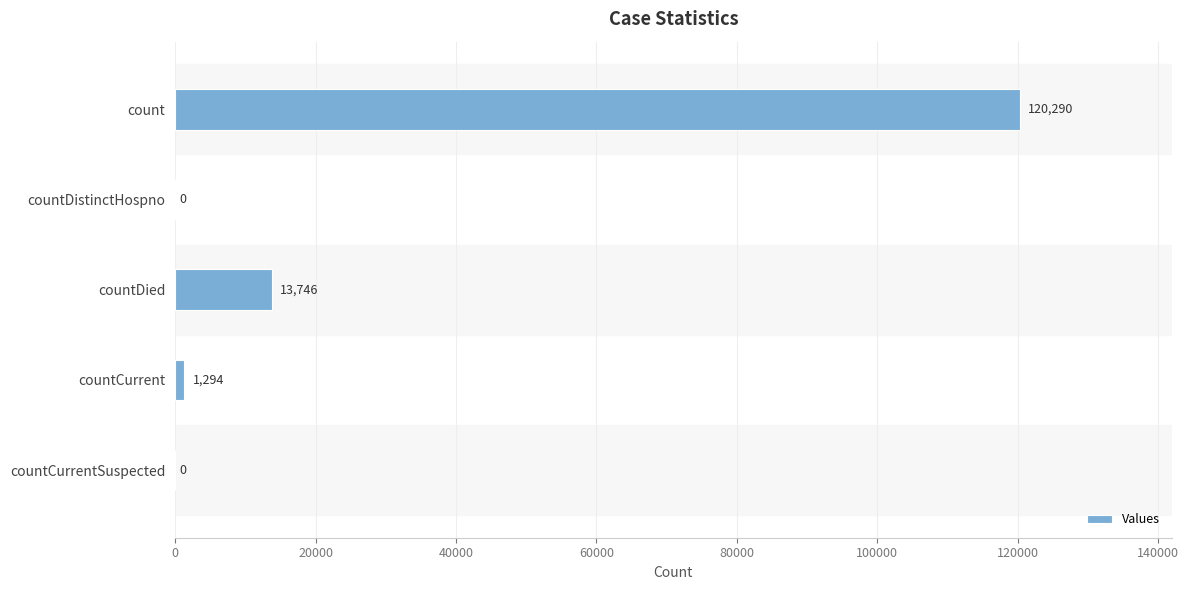

What value does the data have at countCurrent, to the nearest 10?

1290